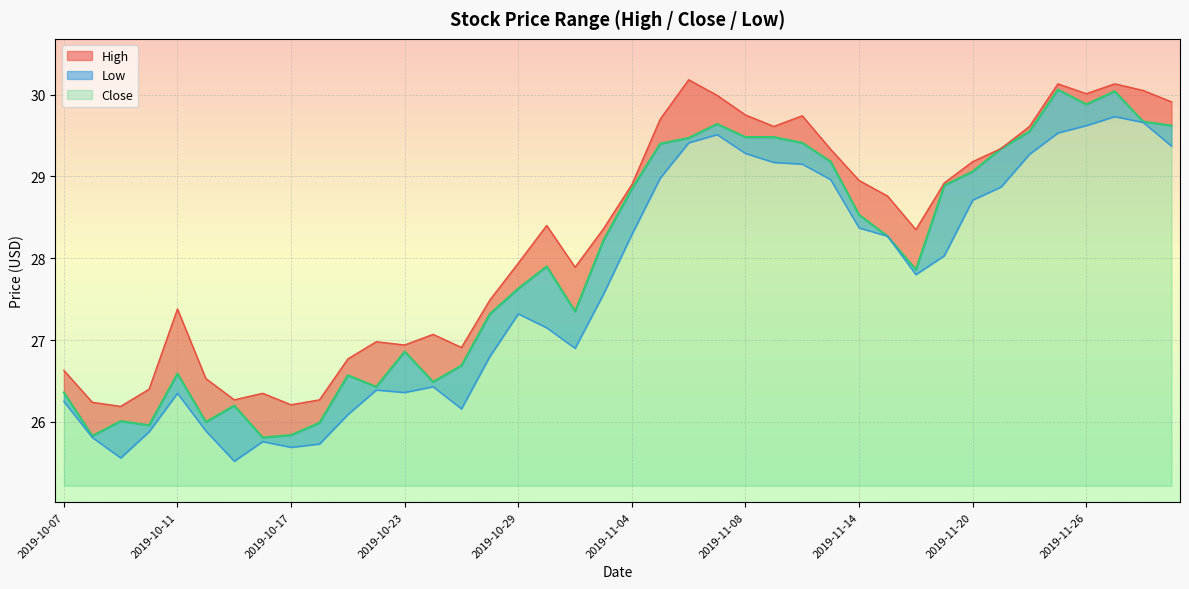

What is the label of the 21st point from the left?

2019-11-04